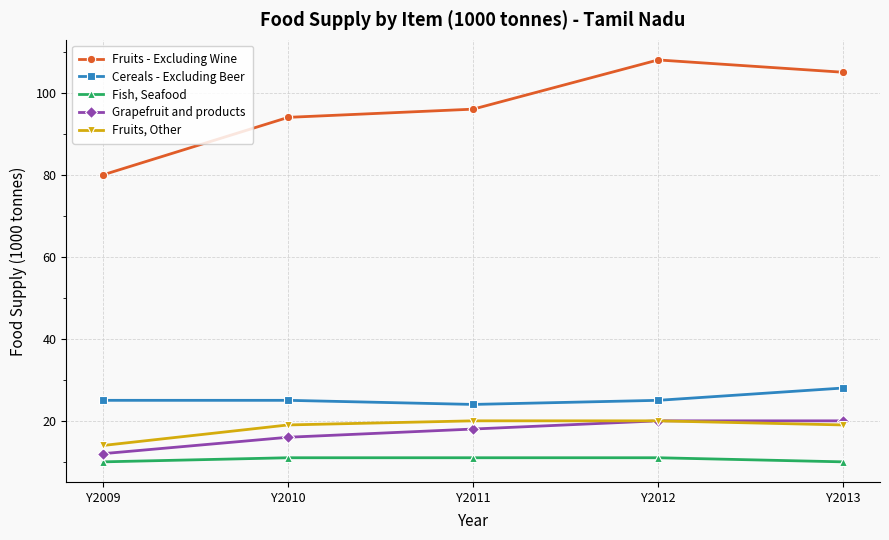

At Y2011, list the series in order from largest to smallest.

Fruits - Excluding Wine, Cereals - Excluding Beer, Fruits, Other, Grapefruit and products, Fish, Seafood